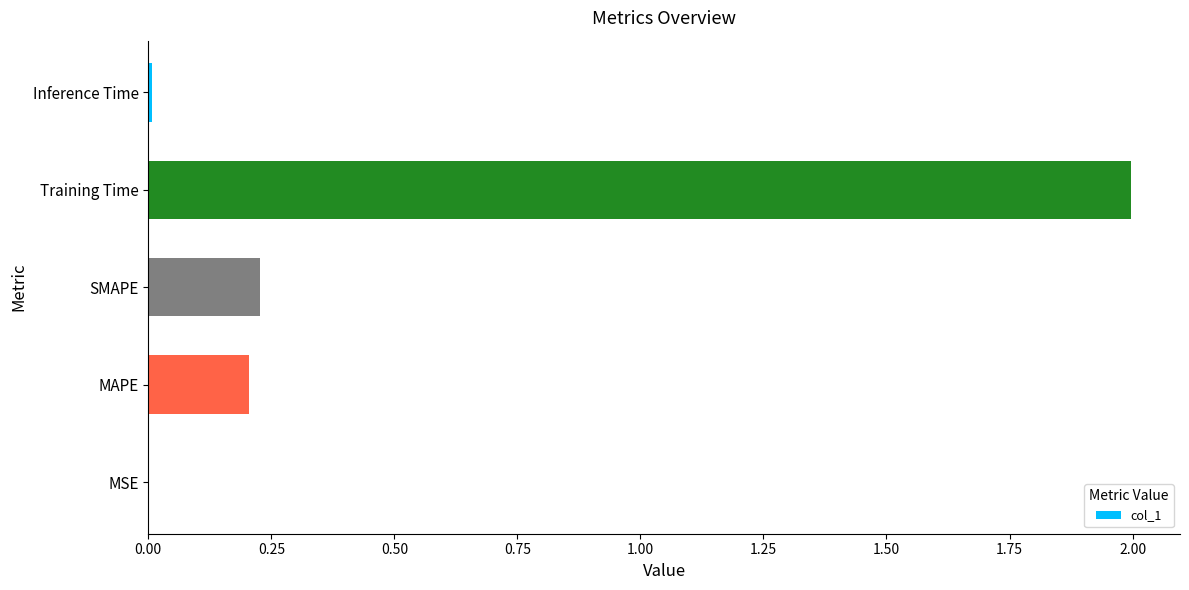

At which category does the chart reach its peak across all series?

Training Time